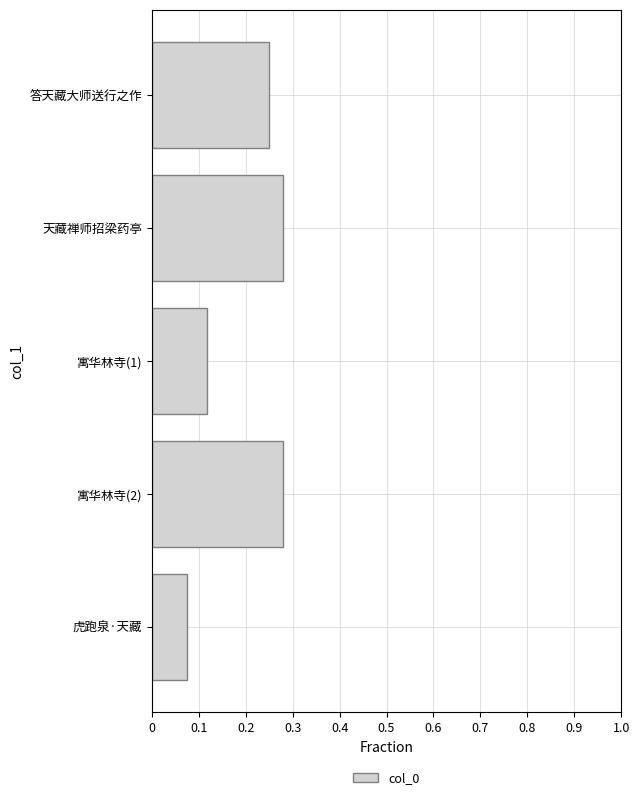

Which category has the lowest value across all series?

虎跑泉·天藏